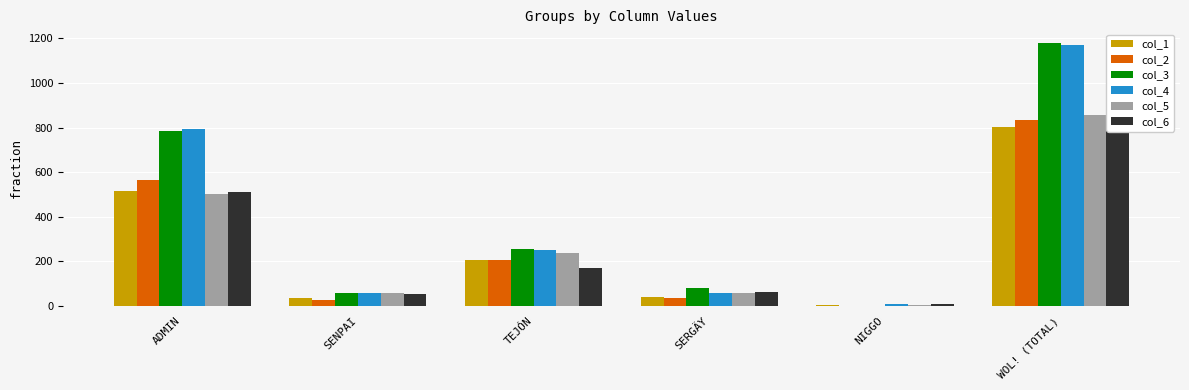

Which series changed the most between TEJÓN and WOL! (TOTAL)?

col_3